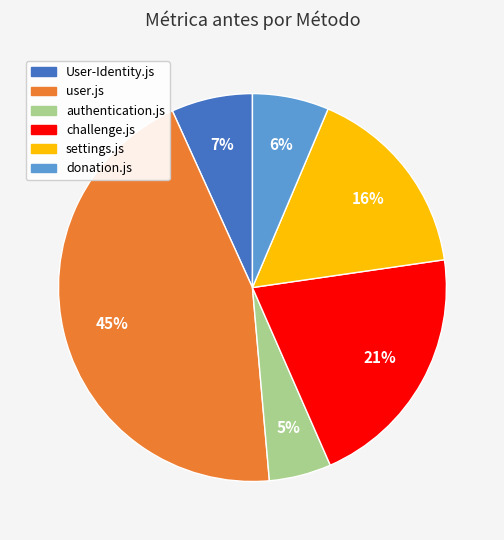

To the nearest percent, what is the average slice percentage?

17%